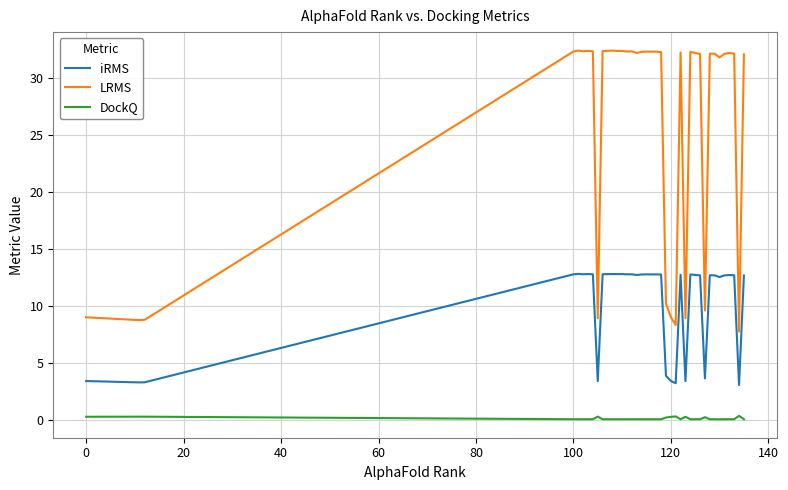

List the series in order of their overall mean, lowest first.

DockQ, iRMS, LRMS